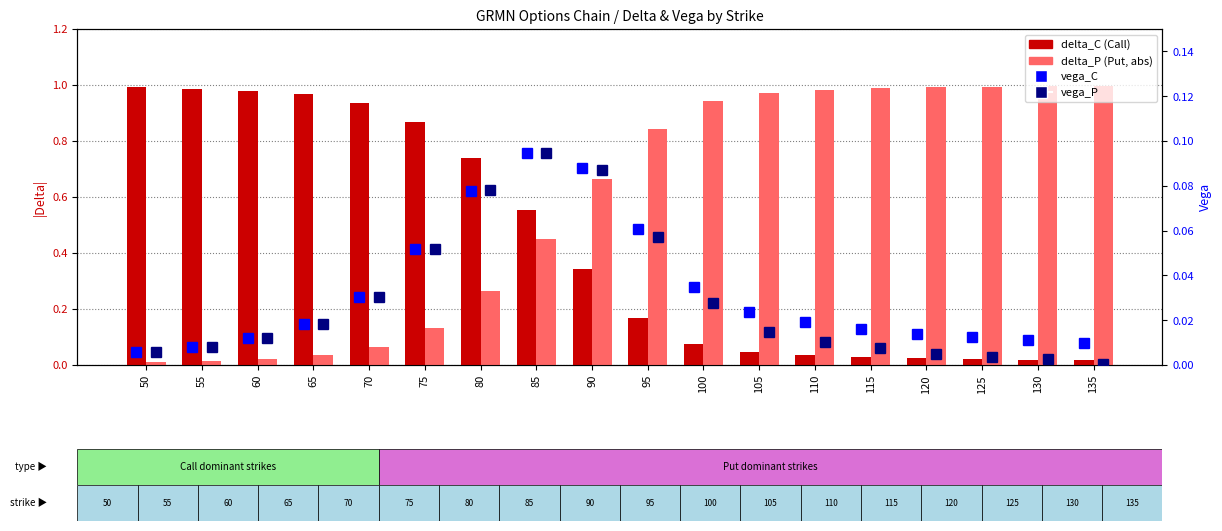

Rank the series at 100 from highest to lowest value.

delta_P, delta_C, vega_C, vega_P